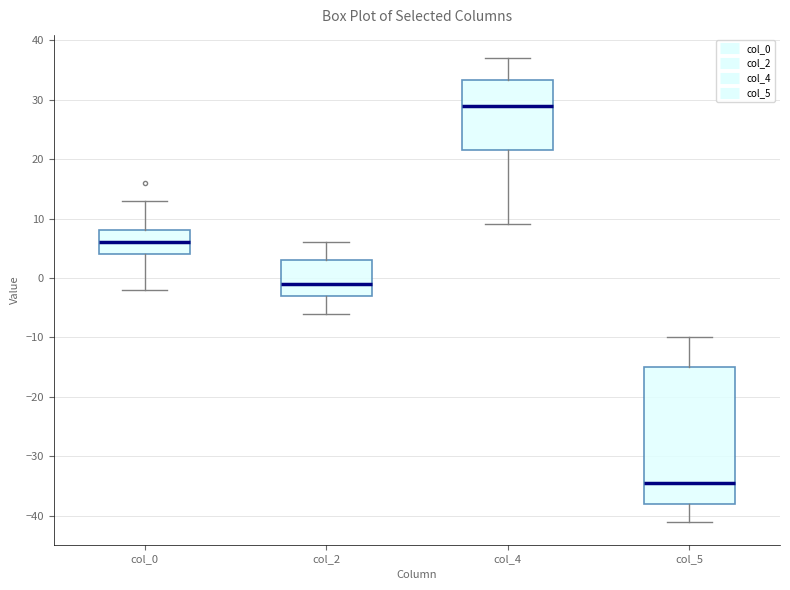

Reading left to right, read every box against the y-axis: the position of its median line, the range the box covers, and the ends of its whiskers. The values are not printed on the chart, so give them approximately, as read against the axis.

col_0: median 6, box 4 to 8, whiskers -2 to 13
col_2: median -1, box -3 to 3, whiskers -6 to 6
col_4: median 29, box 22 to 33, whiskers 9 to 37
col_5: median -34, box -38 to -15, whiskers -41 to -10